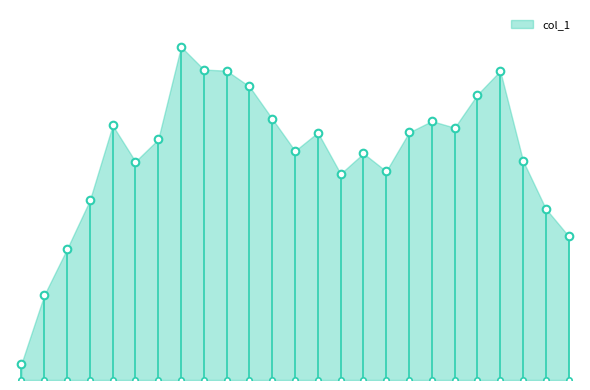

What is the change in value from 10 to 11?

-0.8